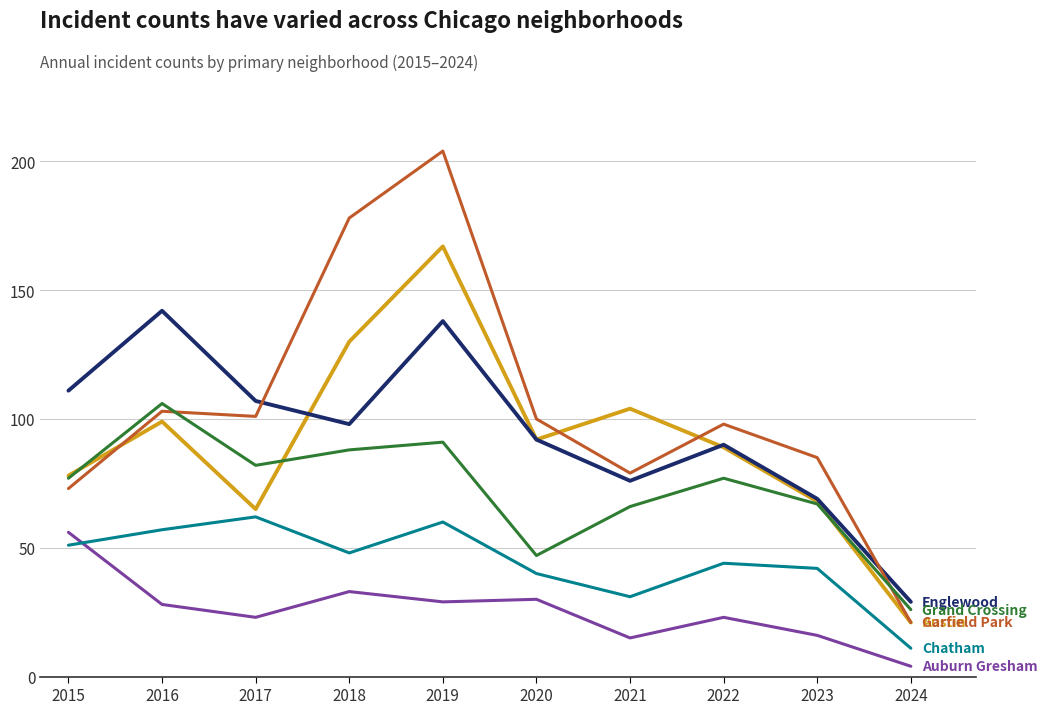

How many series are shown in this chart?

6